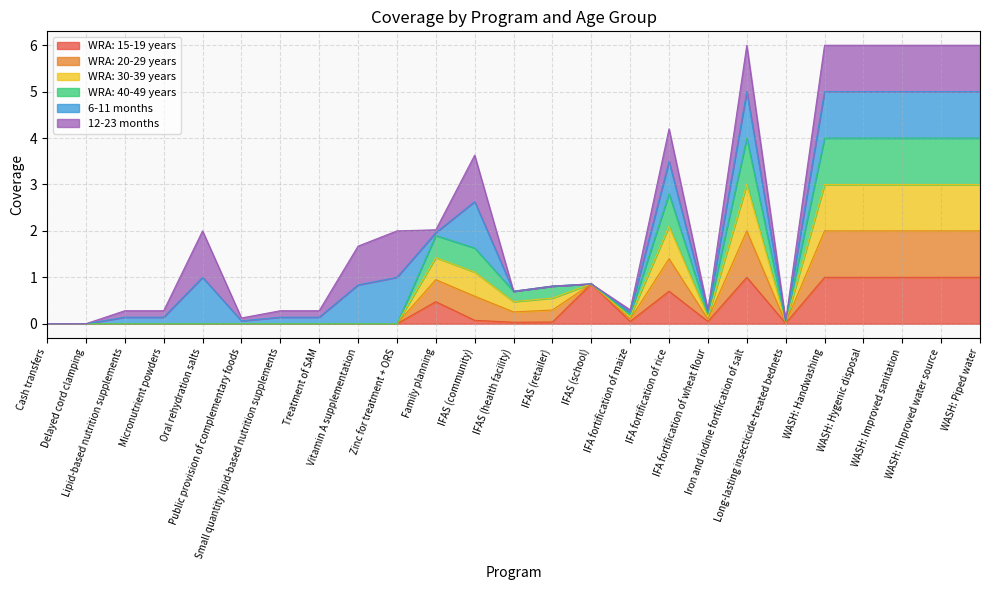

Does the chart display data point markers on the line(s)?

No